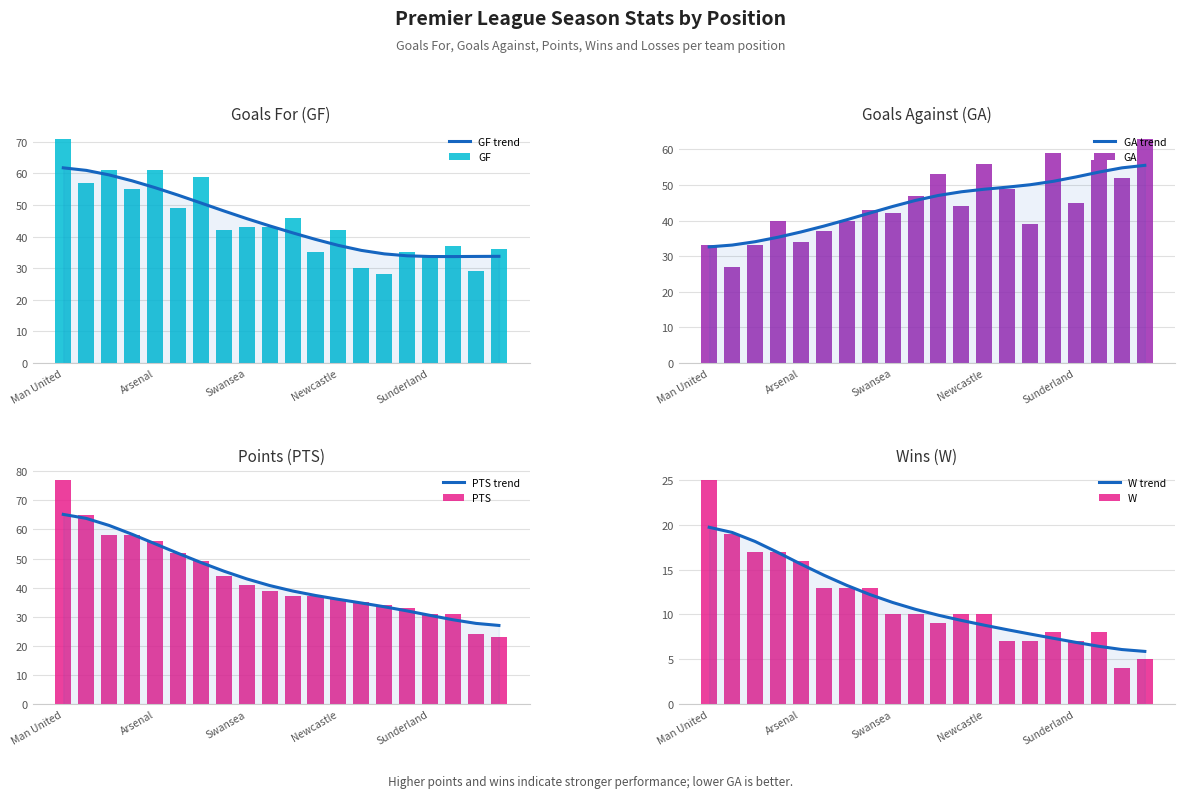

What is the greatest value displayed?

77